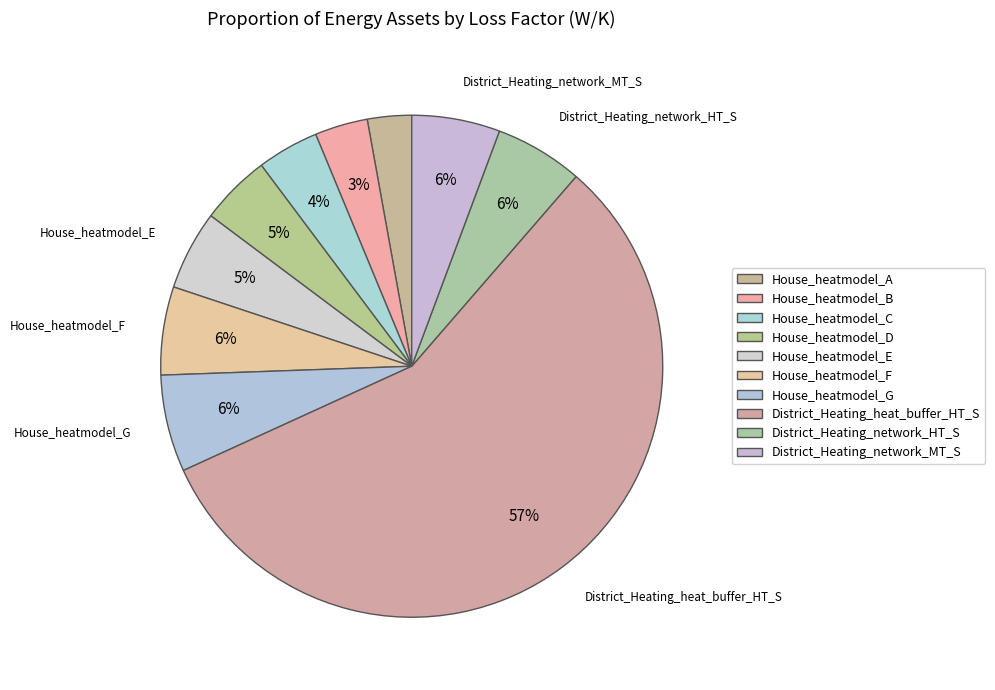

How many segments does this pie chart have?

10